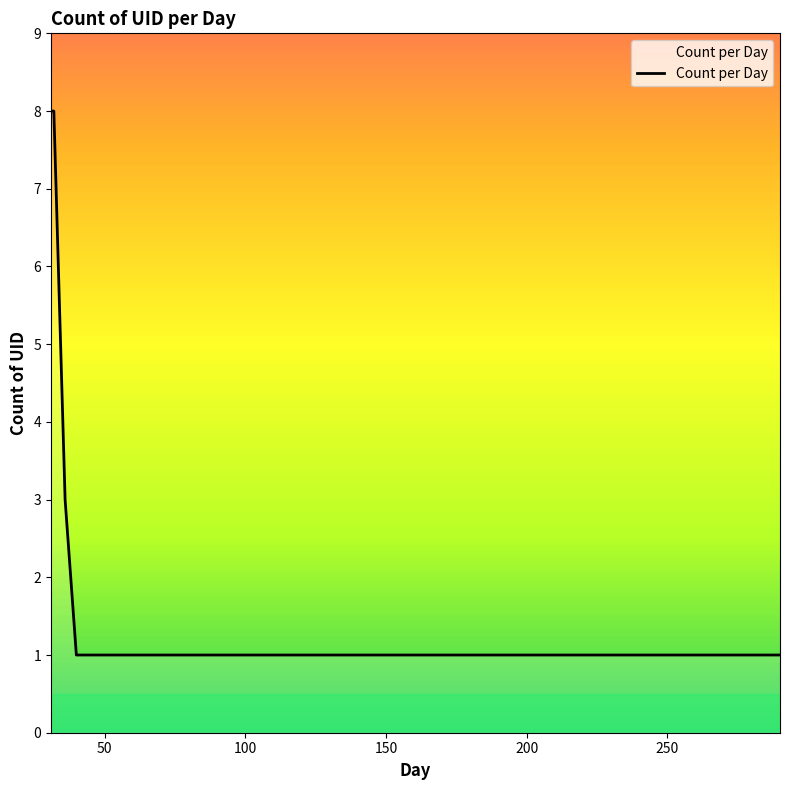

What is the greatest value displayed?

8